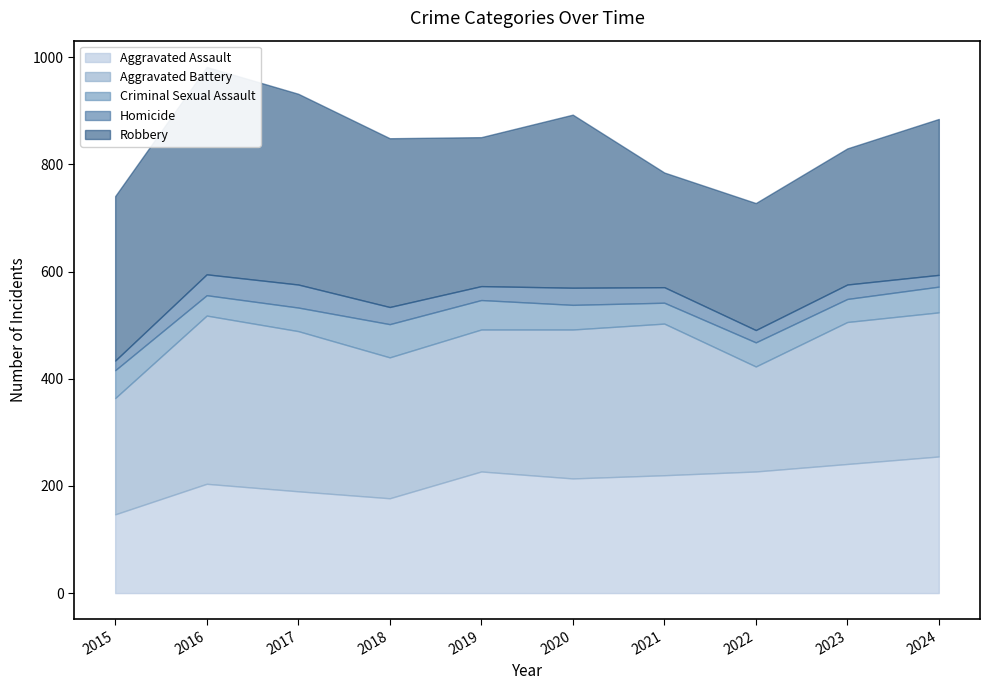

Rank the series by their maximum value, from highest to lowest.

Robbery, Aggravated Battery, Aggravated Assault, Criminal Sexual Assault, Homicide